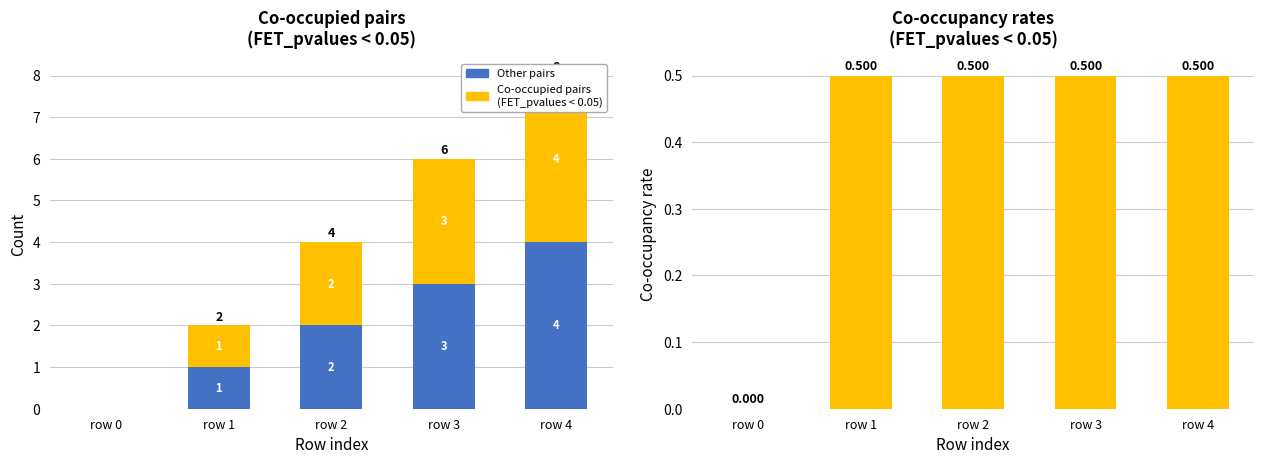

The Co-occupied pairs
(FET_pvalues < 0.05) series shows 0.0 at row 0. True or false?

True